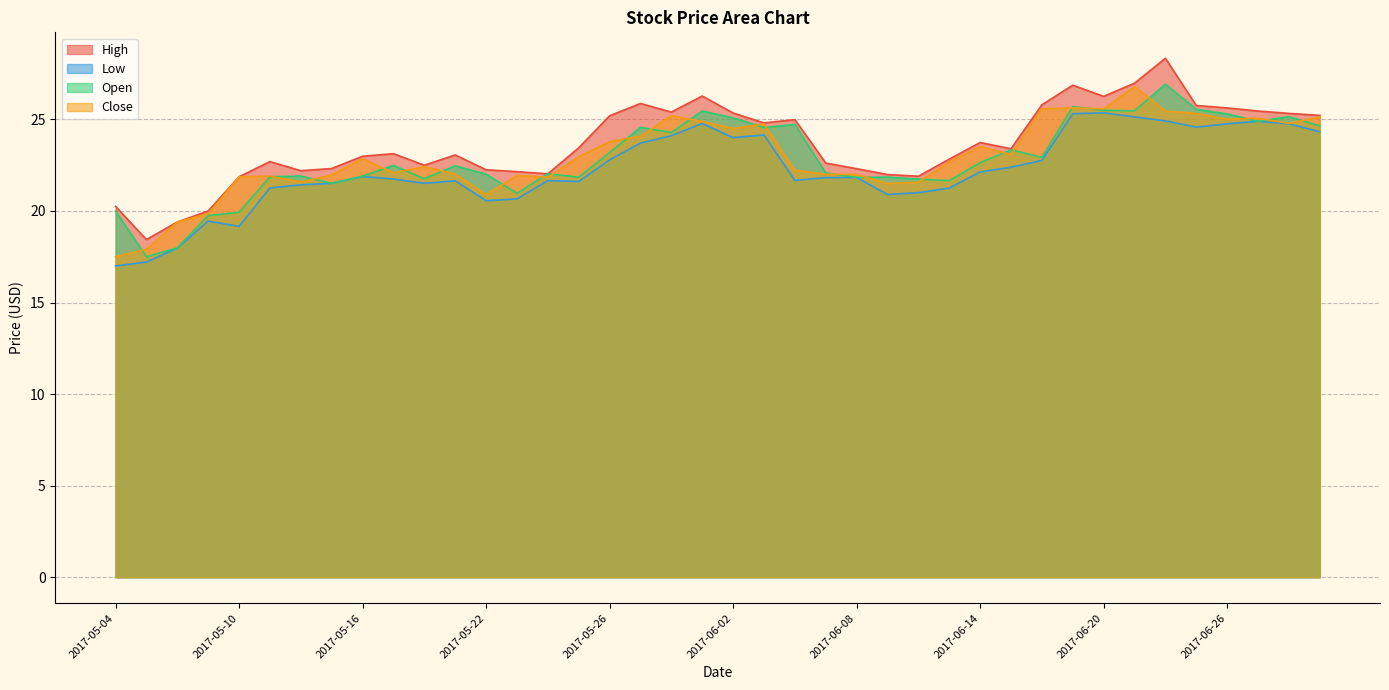

List the series in order of their peak value, highest first.

High, Open, Close, Low